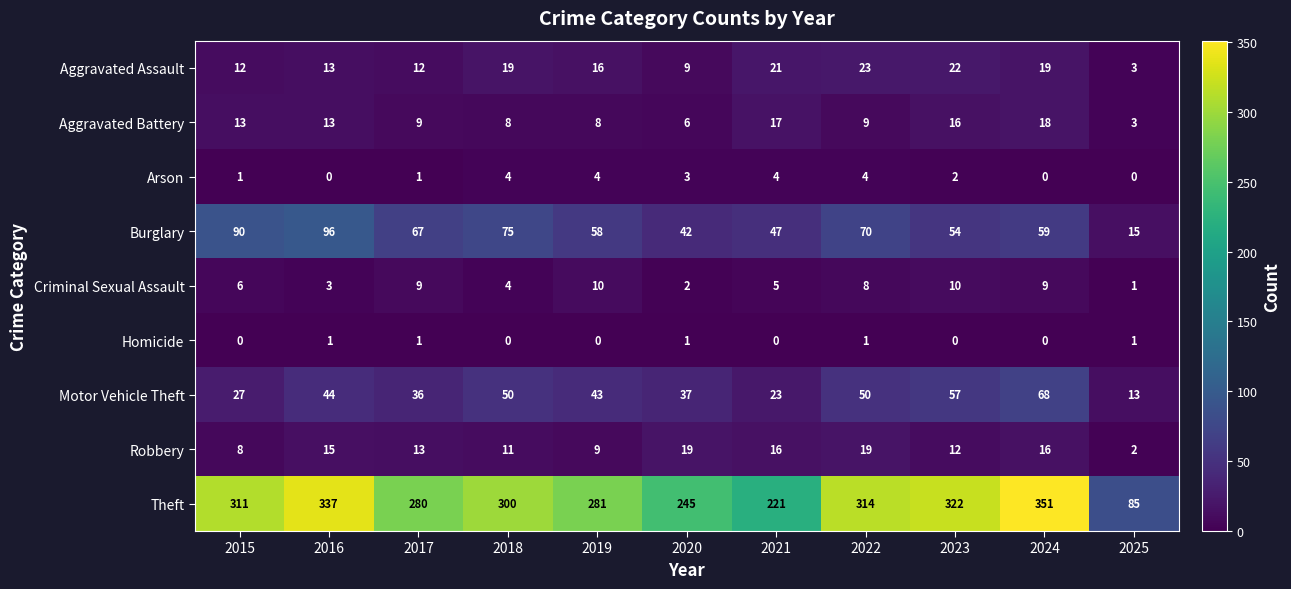

Which series has the largest total across all categories?

Theft